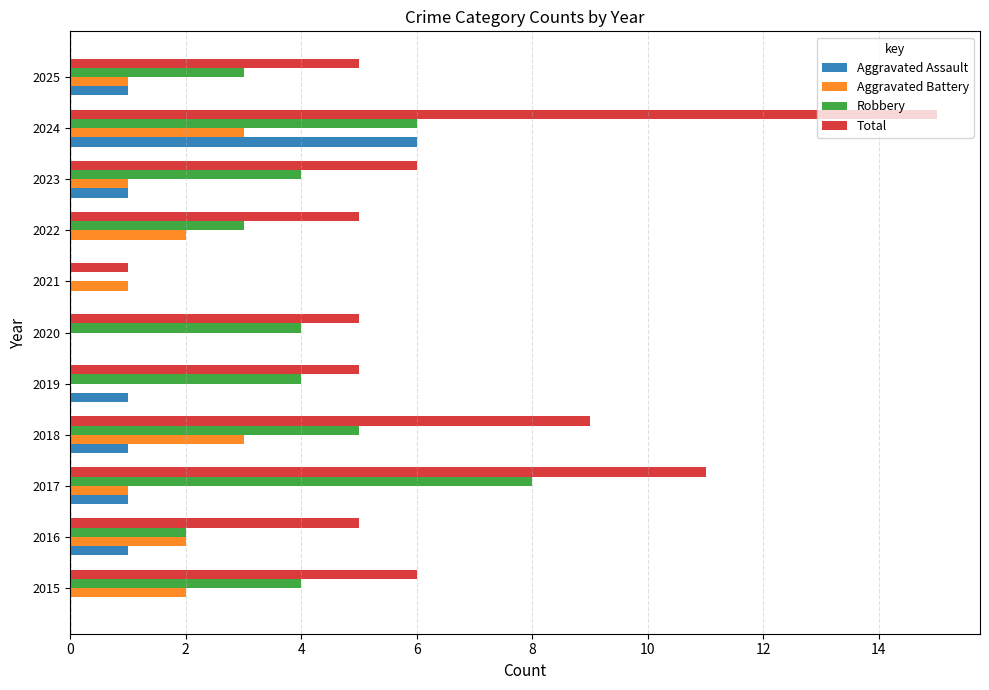

What is the sum of the Total values at 2022 and 2018?

14